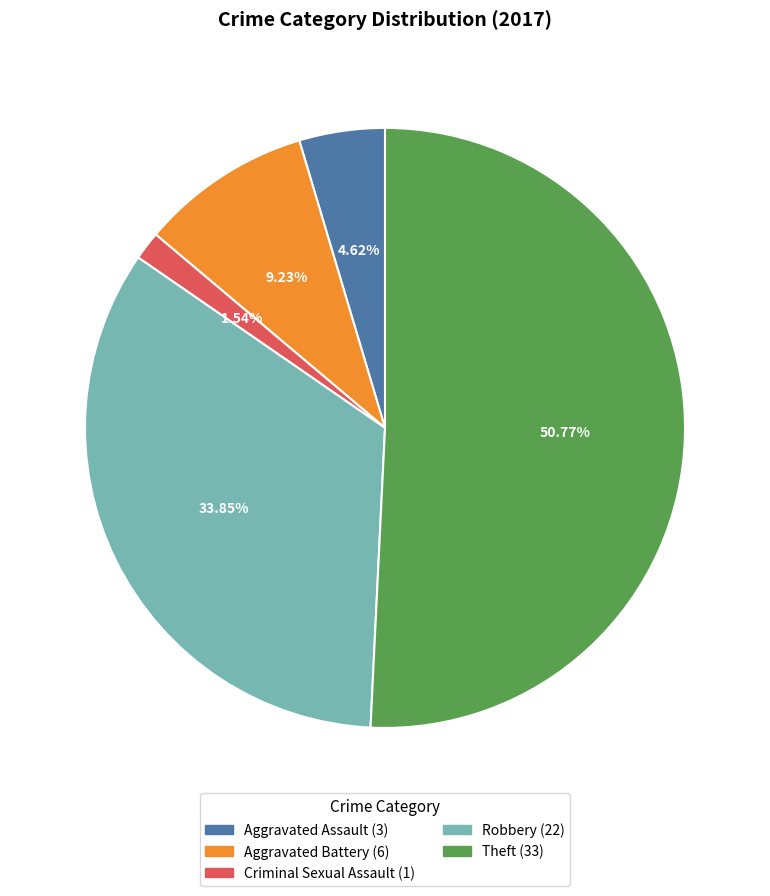

To the nearest percent, what portion does Aggravated Assault represent?

5%